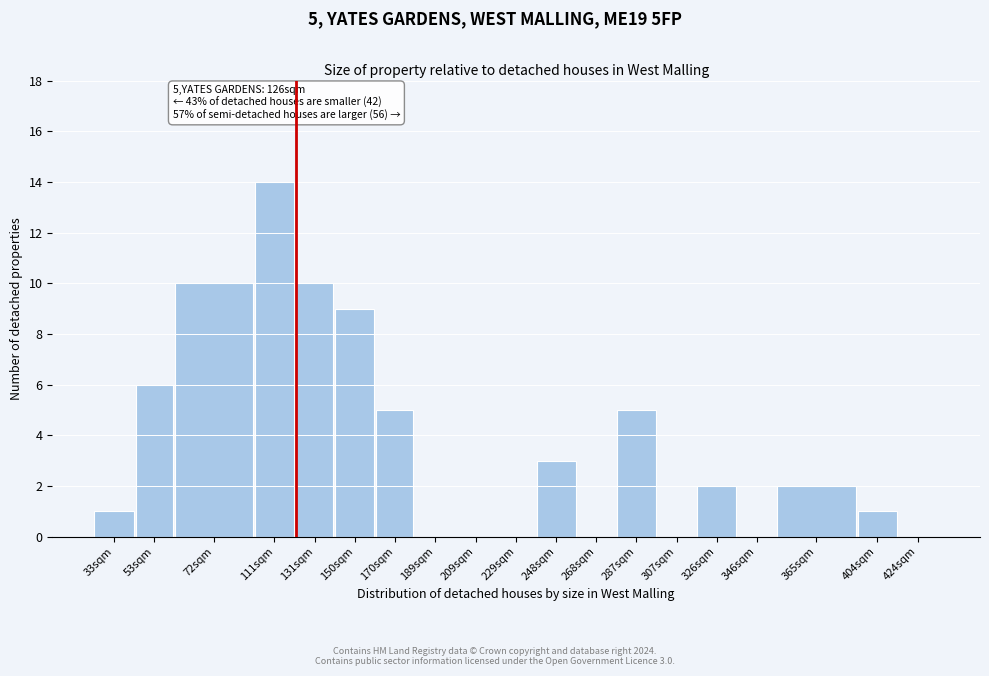

Reading right to left, what are all the values shown in this chart?

424sqm=0	404sqm=1	365sqm=2	346sqm=0	326sqm=2	307sqm=0	287sqm=5	268sqm=0	248sqm=3	229sqm=0	209sqm=0	189sqm=0	170sqm=5	150sqm=9	131sqm=10	111sqm=14	72sqm=10	53sqm=6	33sqm=1